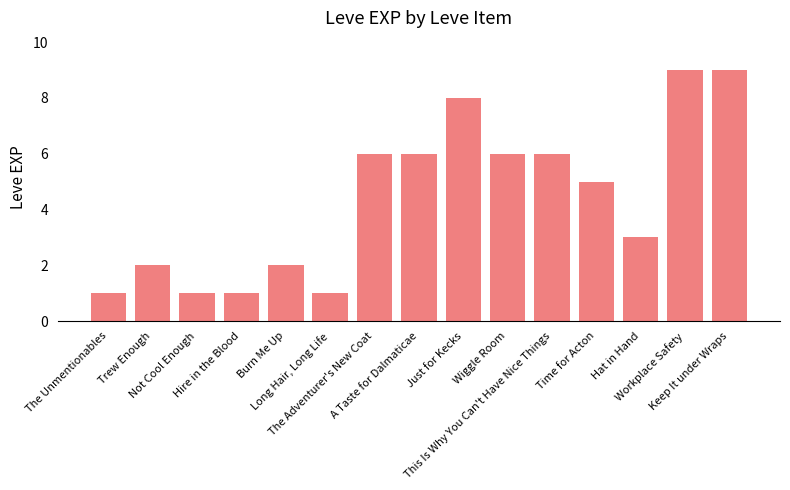

Does the chart contain stacked bars?

No